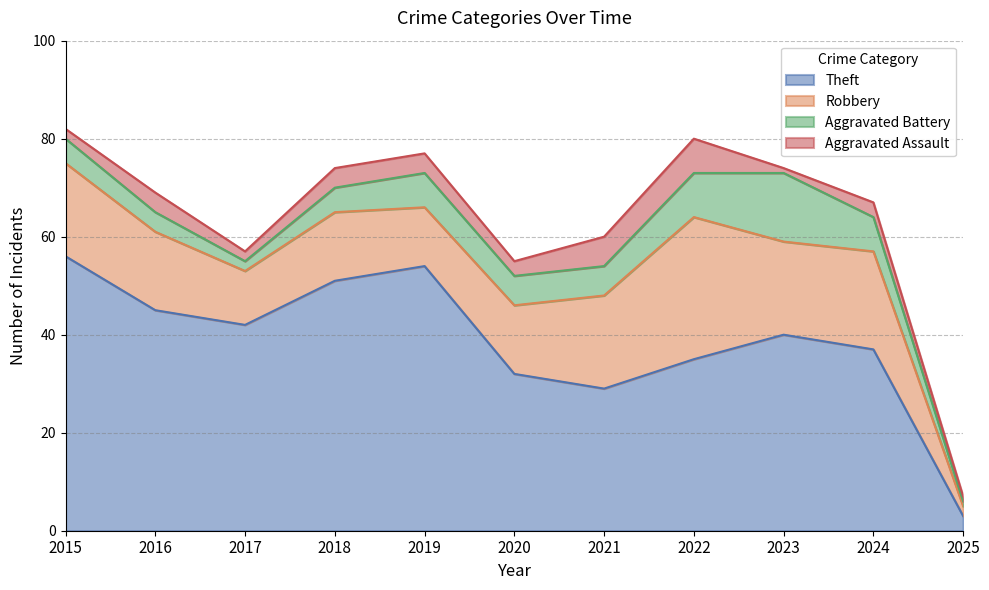

Is it true that Robbery equals 19 at 2015?

True